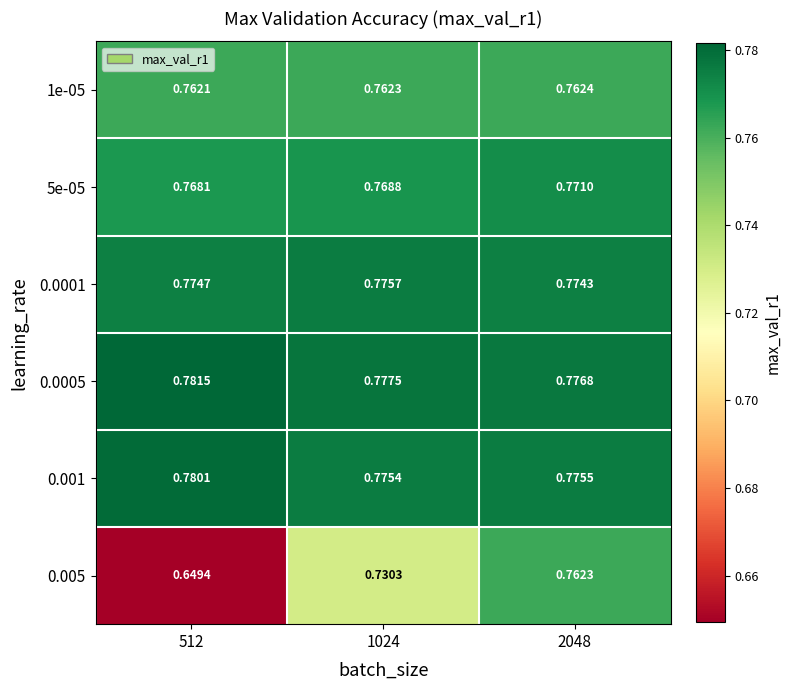

Is the value of 0.0001 at 512 greater than the value of 1e-05 at 512?

Yes